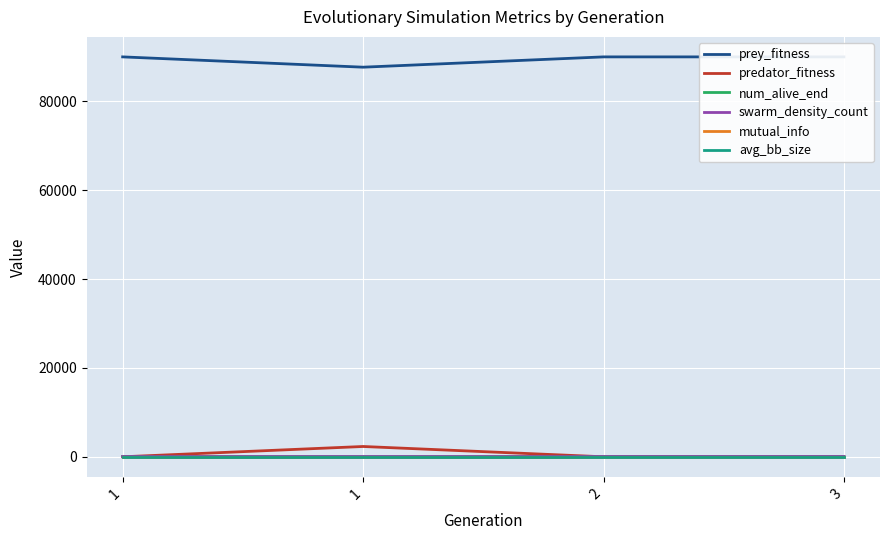

How many lines are shown in the chart?

6